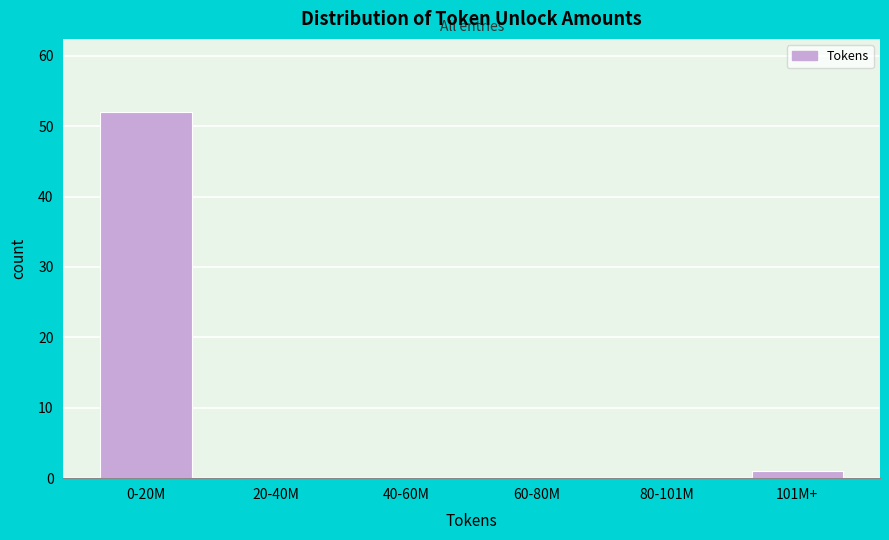

Reading left to right, extract all data points from this chart.

0-20M=52	20-40M=0	40-60M=0	60-80M=0	80-101M=0	101M+=1